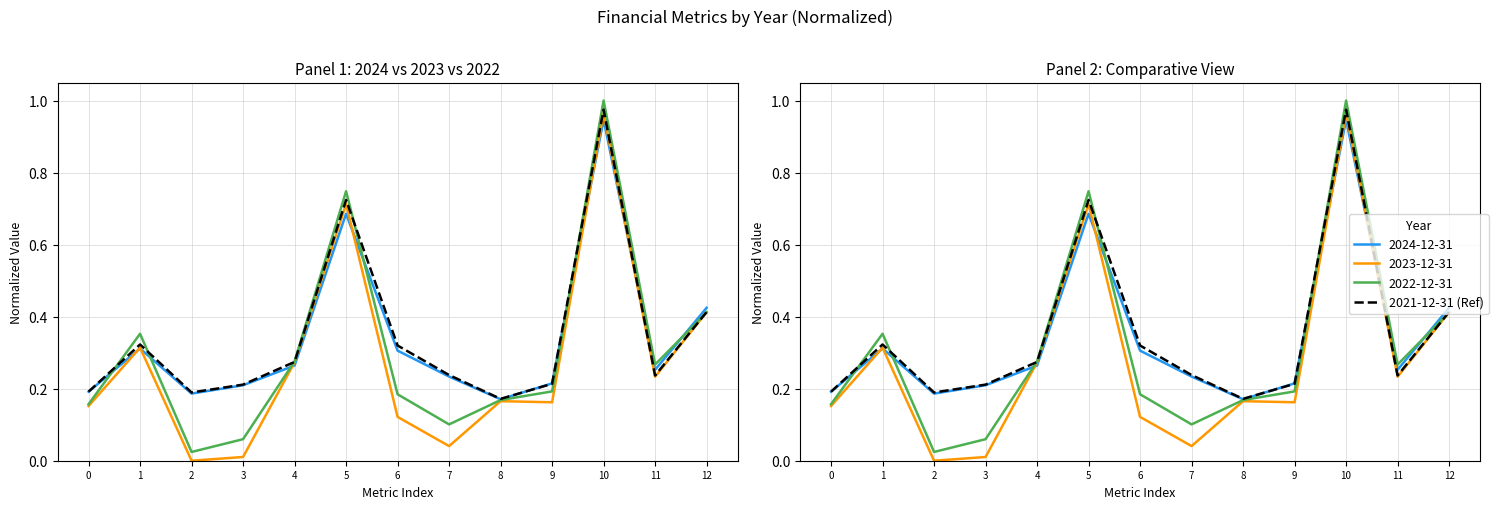

Between 4 and 5, which is larger?

5